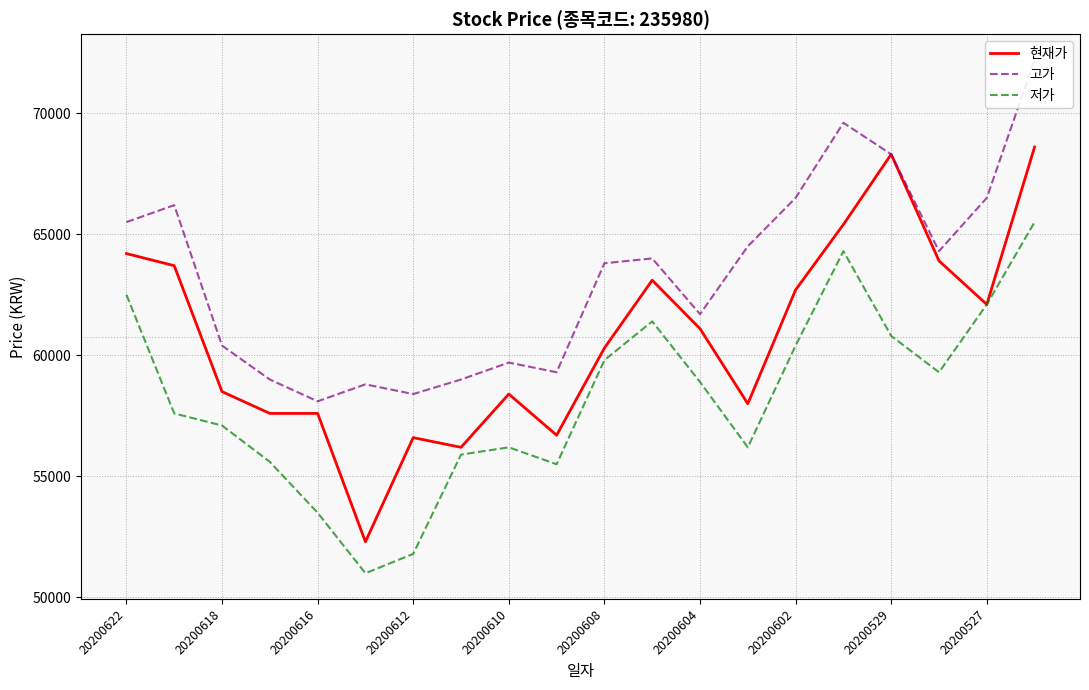

What is the difference between the second highest and minimum values in the 현재가 series?

16000